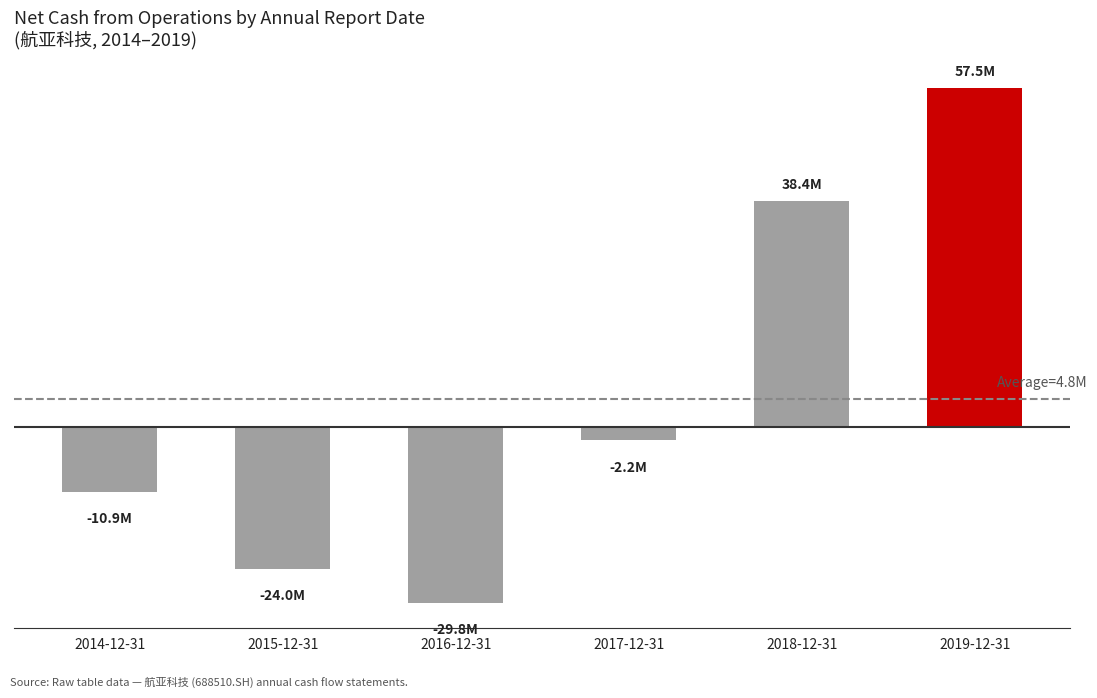

Between 2019-12-31 and 2016-12-31, which is larger?

2019-12-31